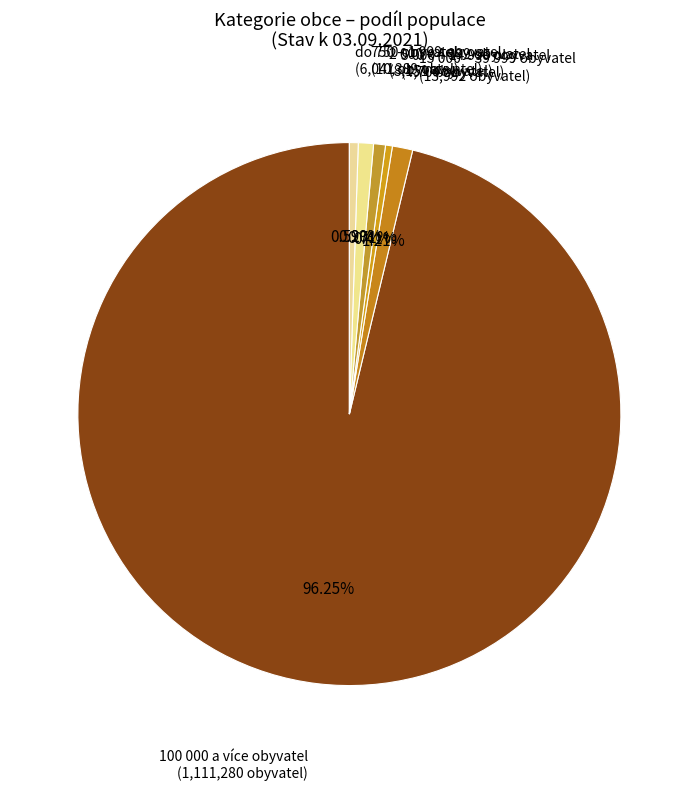

Between do 750 obyvatel (6,041 obyvatel) and 15 000 – 39 999 obyvatel (13,992 obyvatel), which is larger?

15 000 – 39 999 obyvatel (13,992 obyvatel)